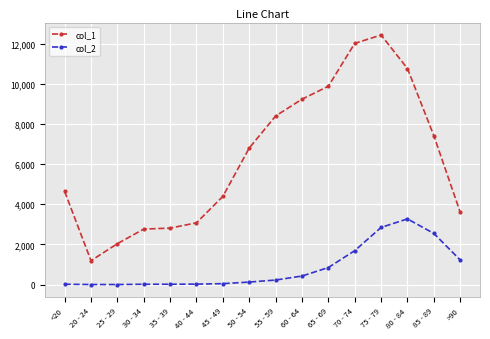

Count the number of data series in this chart.

2